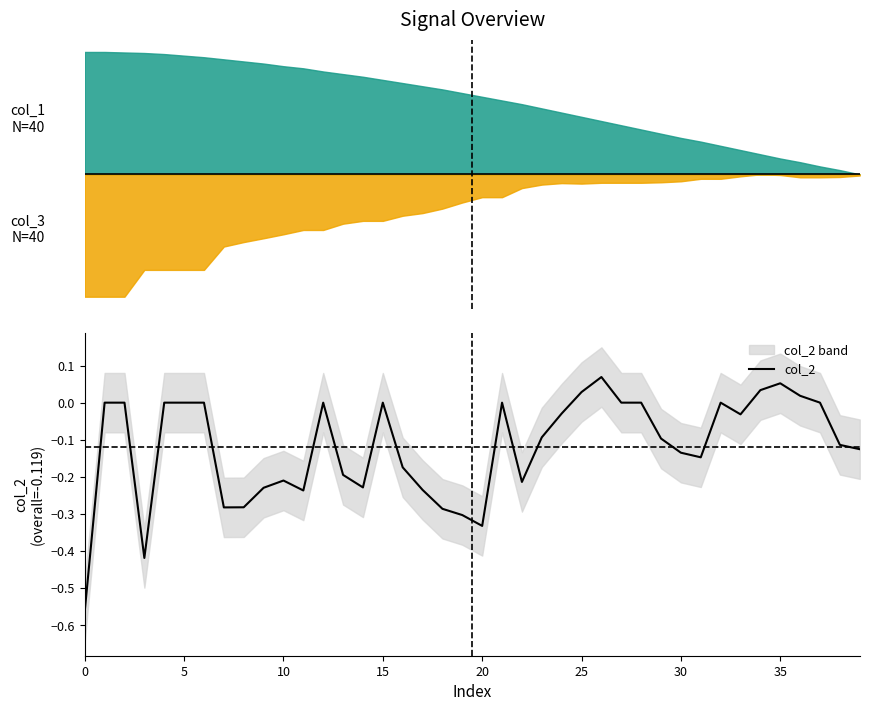

How many data points does each series have?

40